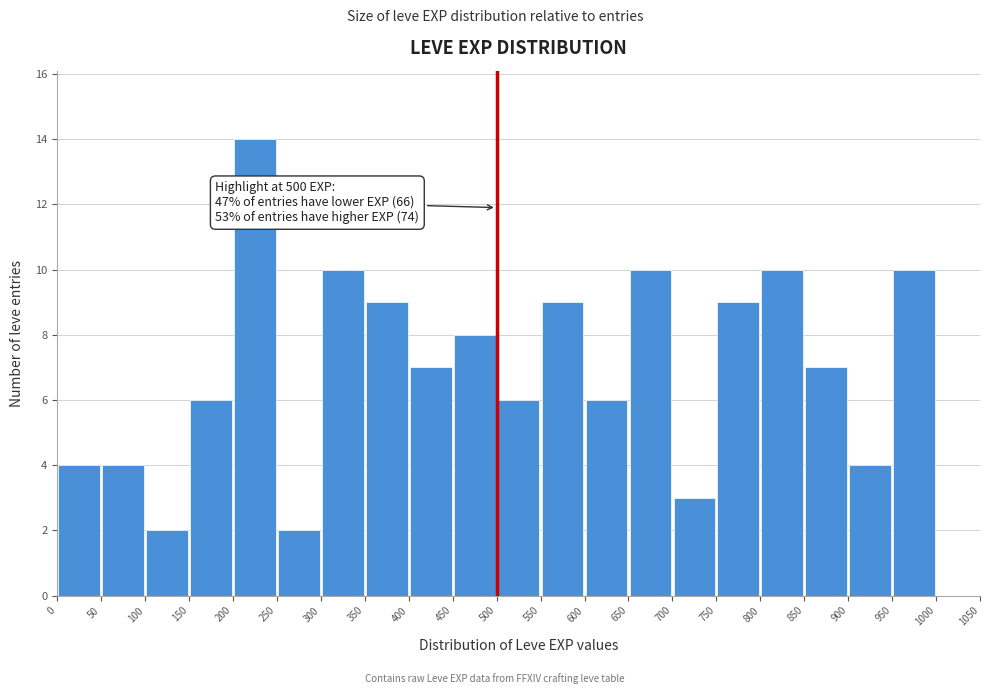

Over which range of the x-axis is the bar tallest?

200 to 250